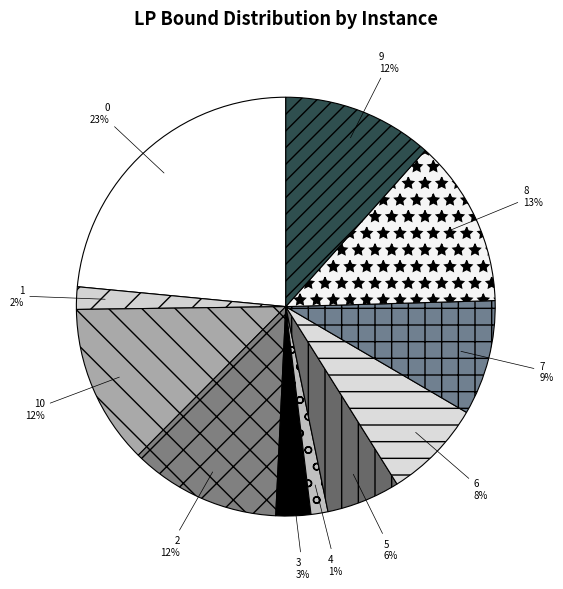

To the nearest percent, what is the difference between the 5 and 2 slice percentages?

6%